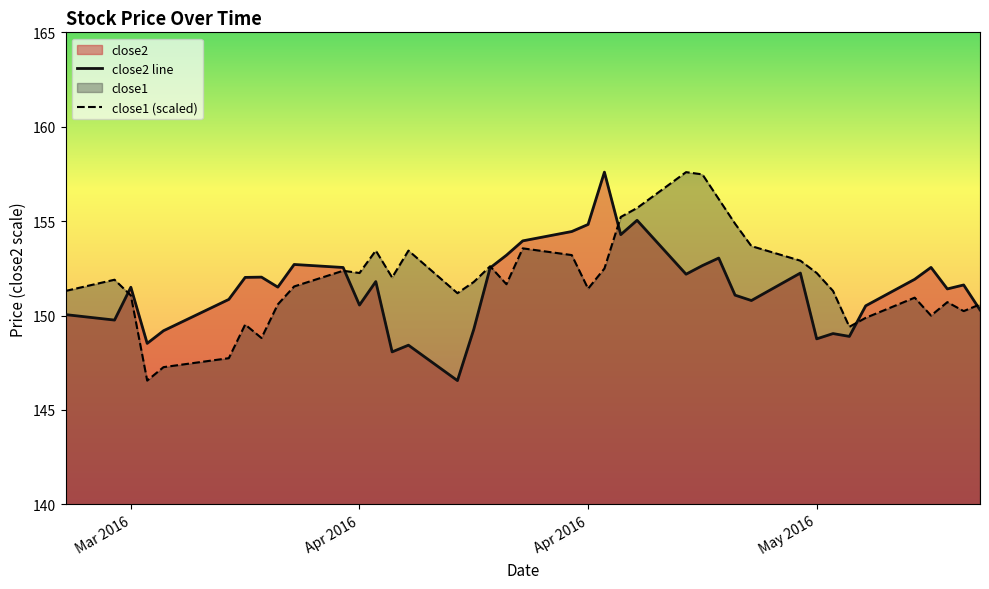

How many lines are shown in the chart?

2